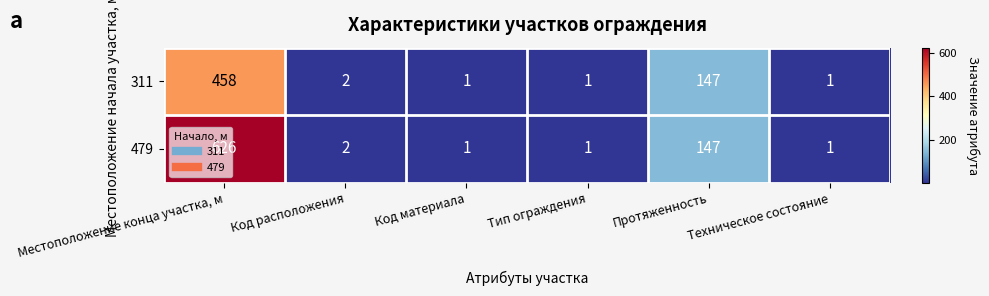

Which series has the widest spread of values?

479